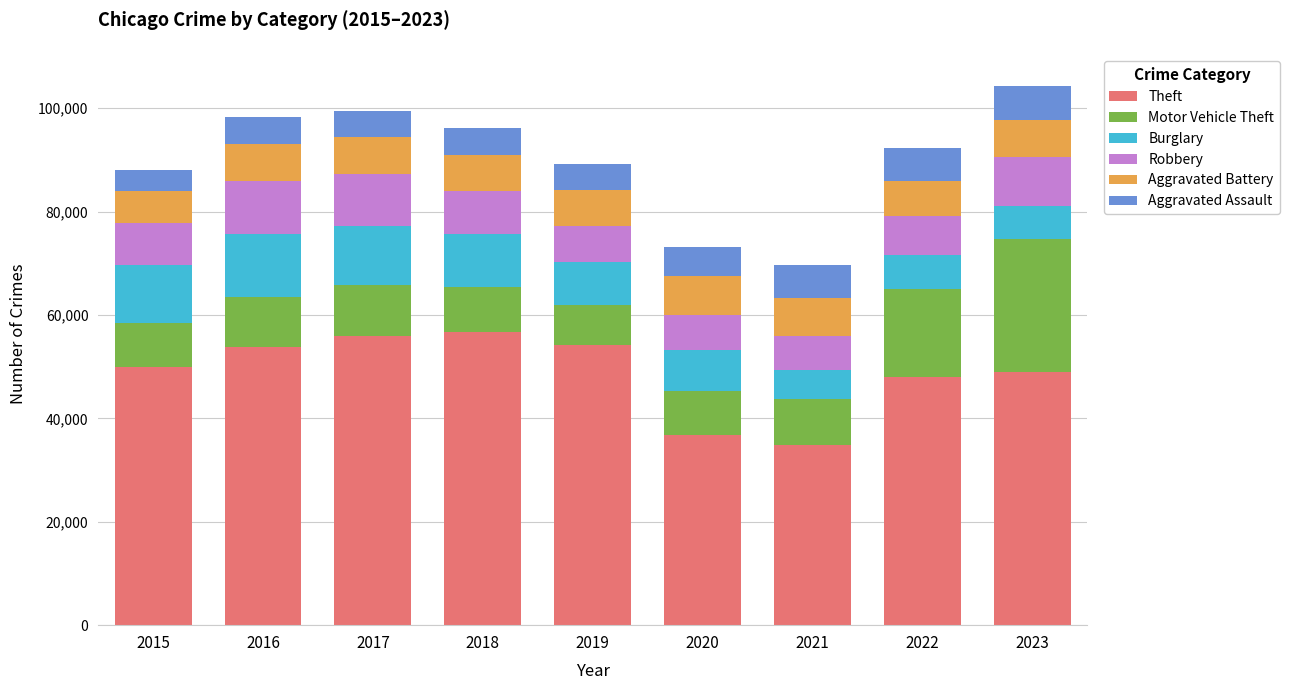

What is the difference between the maximum and second lowest values in the Theft series?

19933